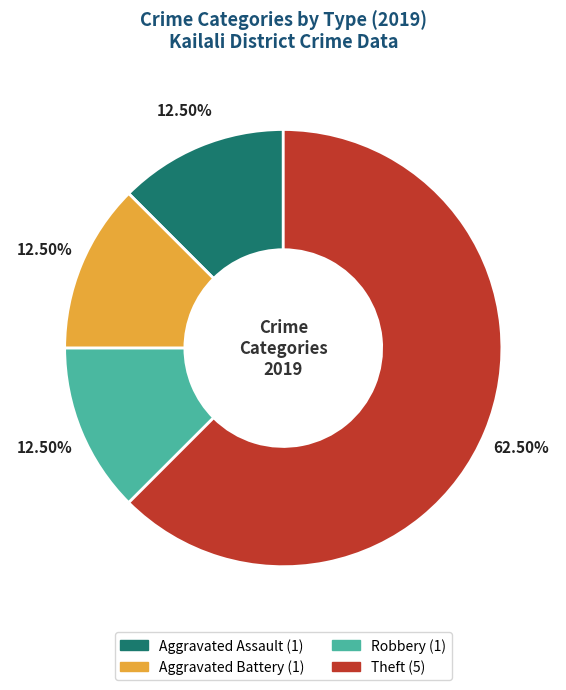

Does any single category account for the majority?

Yes